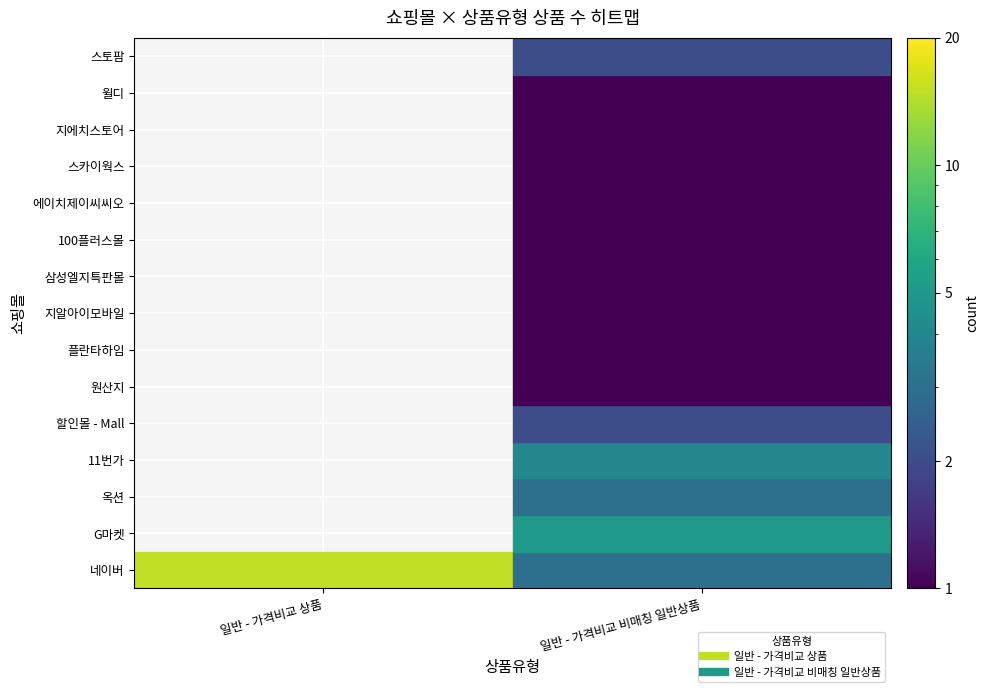

Which series has the widest spread of values?

네이버